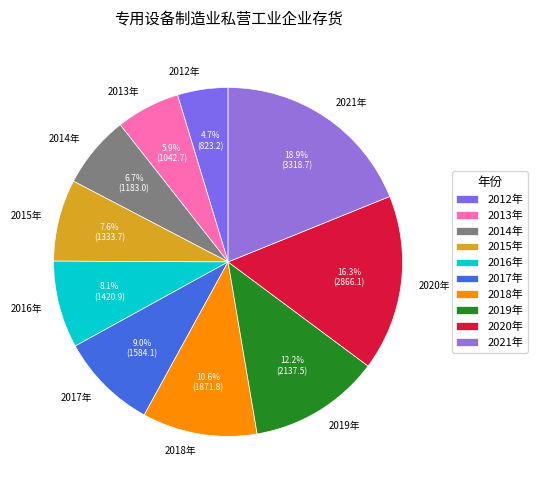

To the nearest percent, what is the average slice percentage?

10%